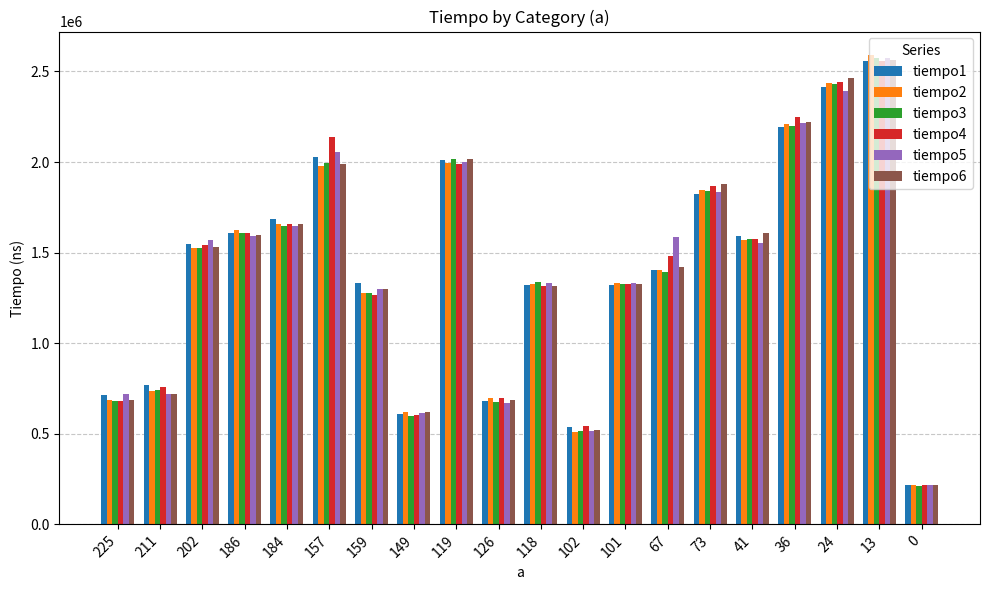

The tiempo2 series shows 1328887 at 118. True or false?

True